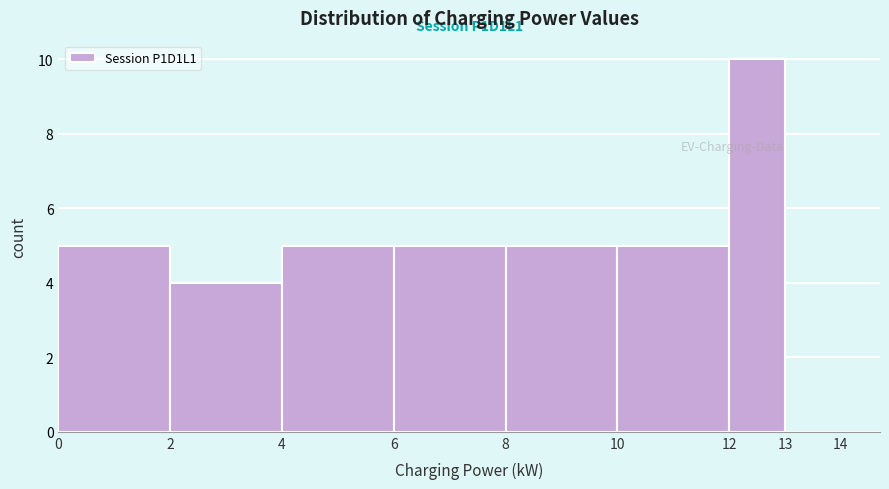

Over which range of the x-axis is the bar tallest?

12 to 13